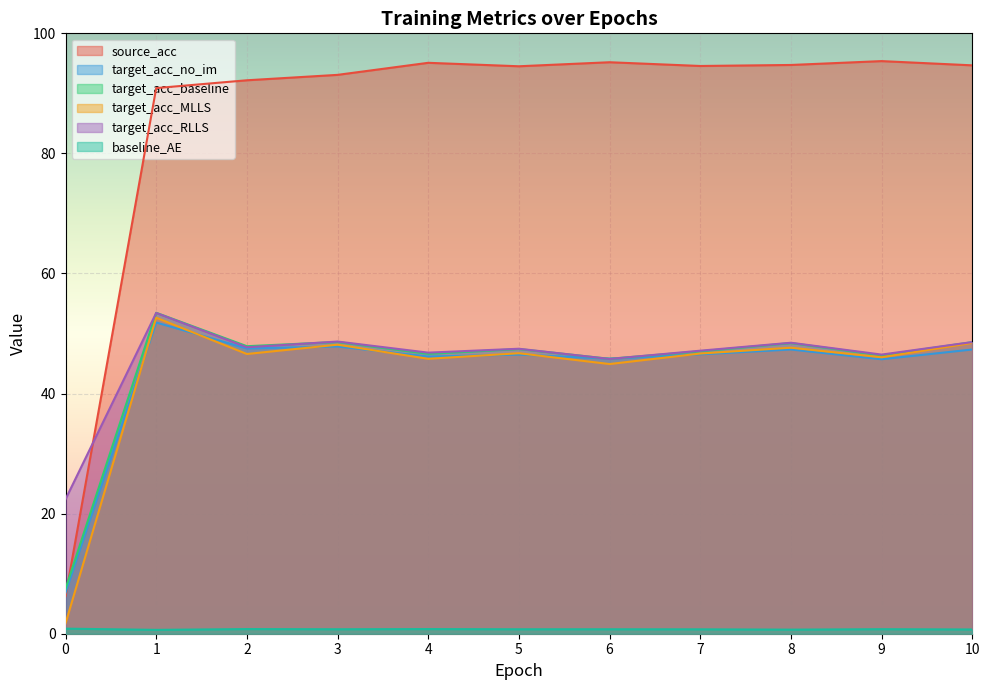

At which category does baseline_AE reach its first local peak?

2